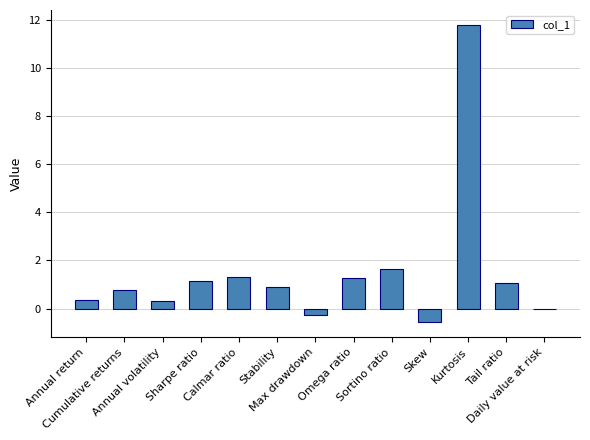

How many data points does each series have?

13